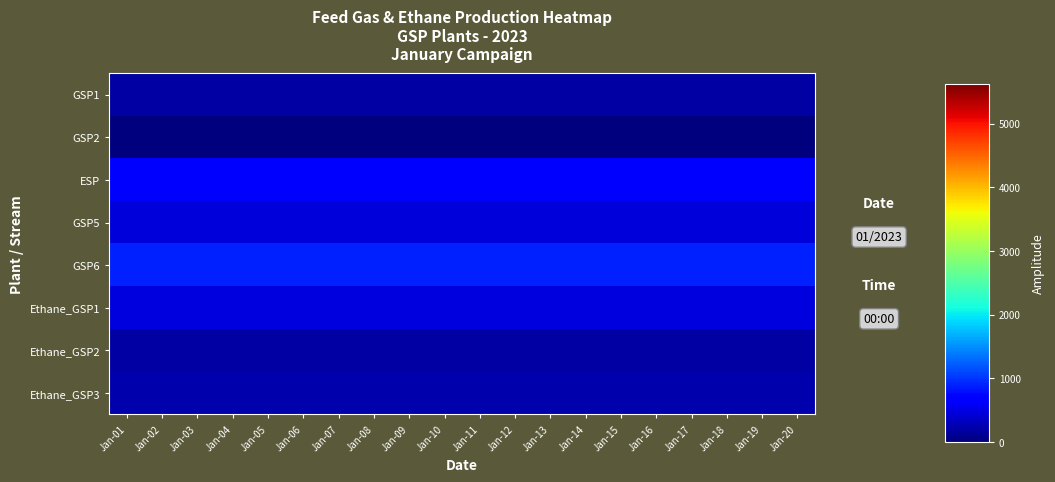

Reading left to right, extract all data points from this chart.

GSP1: Jan-01=180	Jan-02=180	Jan-03=180	Jan-04=180	Jan-05=180	Jan-06=180	Jan-07=180	Jan-08=180	Jan-09=180	Jan-10=180	Jan-11=180	Jan-12=180	Jan-13=180	Jan-14=180	Jan-15=180	Jan-16=180	Jan-17=180	Jan-18=180	Jan-19=180	Jan-20=180
GSP2: Jan-01=0	Jan-02=0	Jan-03=0	Jan-04=0	Jan-05=0	Jan-06=0	Jan-07=0	Jan-08=0	Jan-09=0	Jan-10=0	Jan-11=0	Jan-12=0	Jan-13=0	Jan-14=0	Jan-15=0	Jan-16=0	Jan-17=0	Jan-18=0	Jan-19=0	Jan-20=0
ESP: Jan-01=660	Jan-02=660	Jan-03=660	Jan-04=660	Jan-05=660	Jan-06=660	Jan-07=660	Jan-08=660	Jan-09=660	Jan-10=660	Jan-11=660	Jan-12=660	Jan-13=660	Jan-14=660	Jan-15=660	Jan-16=660	Jan-17=660	Jan-18=660	Jan-19=660	Jan-20=660
GSP5: Jan-01=450	Jan-02=450	Jan-03=450	Jan-04=450	Jan-05=450	Jan-06=450	Jan-07=450	Jan-08=450	Jan-09=450	Jan-10=450	Jan-11=450	Jan-12=450	Jan-13=450	Jan-14=450	Jan-15=450	Jan-16=450	Jan-17=450	Jan-18=450	Jan-19=450	Jan-20=450
GSP6: Jan-01=880	Jan-02=880	Jan-03=880	Jan-04=880	Jan-05=880	Jan-06=880	Jan-07=880	Jan-08=880	Jan-09=880	Jan-10=880	Jan-11=880	Jan-12=880	Jan-13=880	Jan-14=880	Jan-15=880	Jan-16=880	Jan-17=880	Jan-18=880	Jan-19=880	Jan-20=880
Ethane_GSP1: Jan-01=480	Jan-02=480	Jan-03=480	Jan-04=480	Jan-05=480	Jan-06=480	Jan-07=480	Jan-08=480	Jan-09=480	Jan-10=480	Jan-11=480	Jan-12=480	Jan-13=480	Jan-14=480	Jan-15=480	Jan-16=480	Jan-17=480	Jan-18=480	Jan-19=480	Jan-20=480
Ethane_GSP2: Jan-01=192	Jan-02=192	Jan-03=192	Jan-04=192	Jan-05=192	Jan-06=192	Jan-07=192	Jan-08=192	Jan-09=192	Jan-10=192	Jan-11=192	Jan-12=192	Jan-13=192	Jan-14=192	Jan-15=192	Jan-16=192	Jan-17=192	Jan-18=192	Jan-19=192	Jan-20=192
Ethane_GSP3: Jan-01=235	Jan-02=235	Jan-03=235	Jan-04=235	Jan-05=235	Jan-06=235	Jan-07=235	Jan-08=235	Jan-09=235	Jan-10=235	Jan-11=235	Jan-12=235	Jan-13=235	Jan-14=235	Jan-15=235	Jan-16=235	Jan-17=235	Jan-18=235	Jan-19=235	Jan-20=235